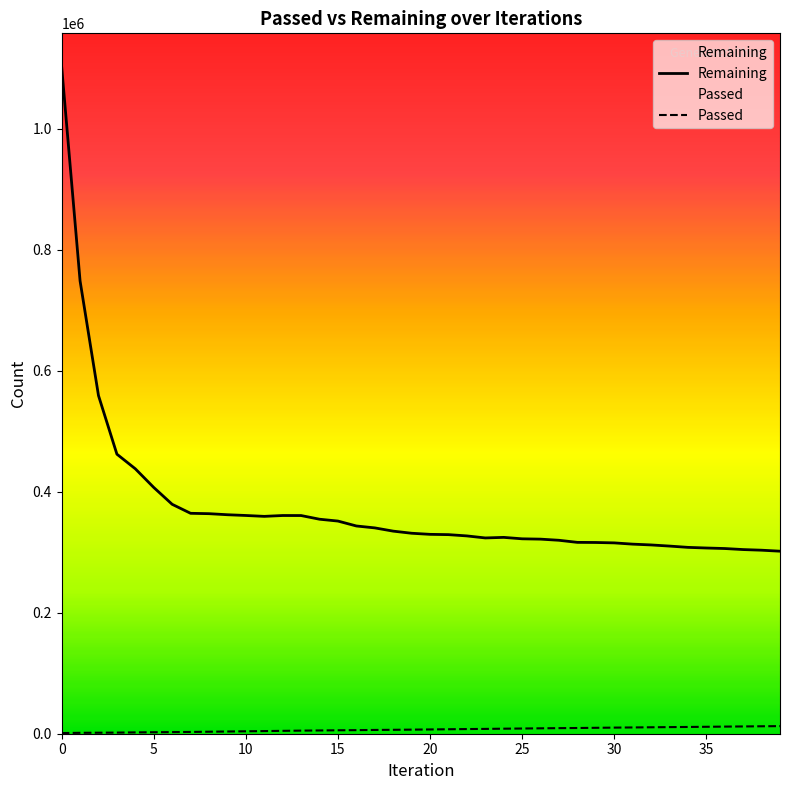

What is the maximum value for Remaining?

1102617